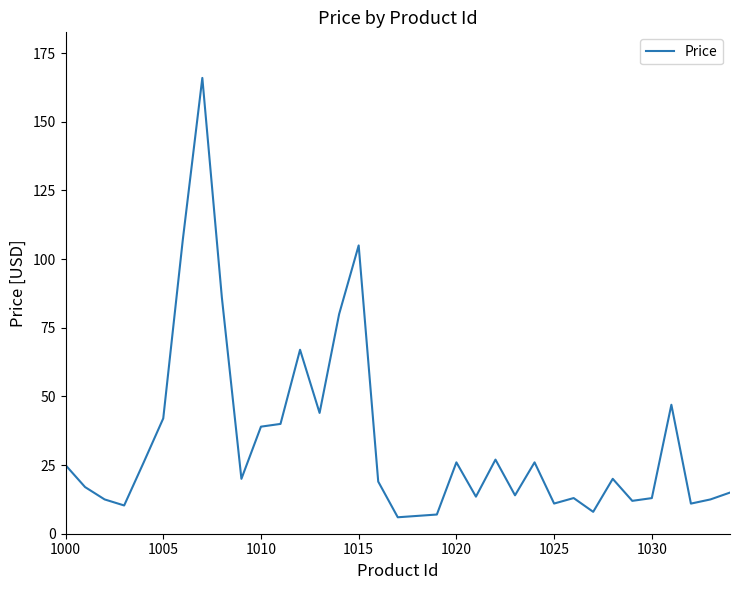

What is the sum of all values?

1193.9